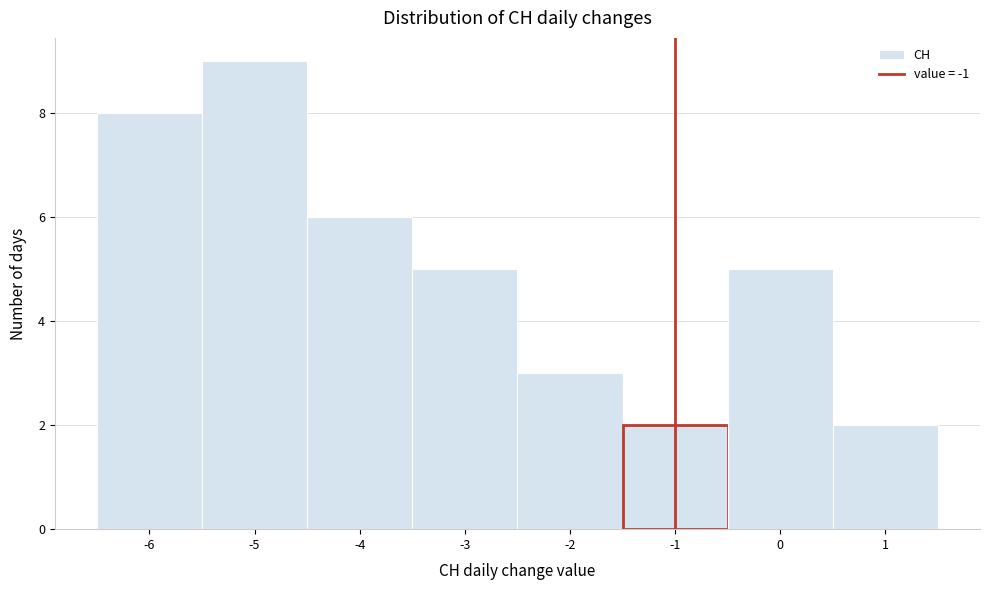

How tall is the bar that spans 0.5 to 1.5 on the x-axis? The values are not printed on the chart, so give them approximately, as read against the axis.

2